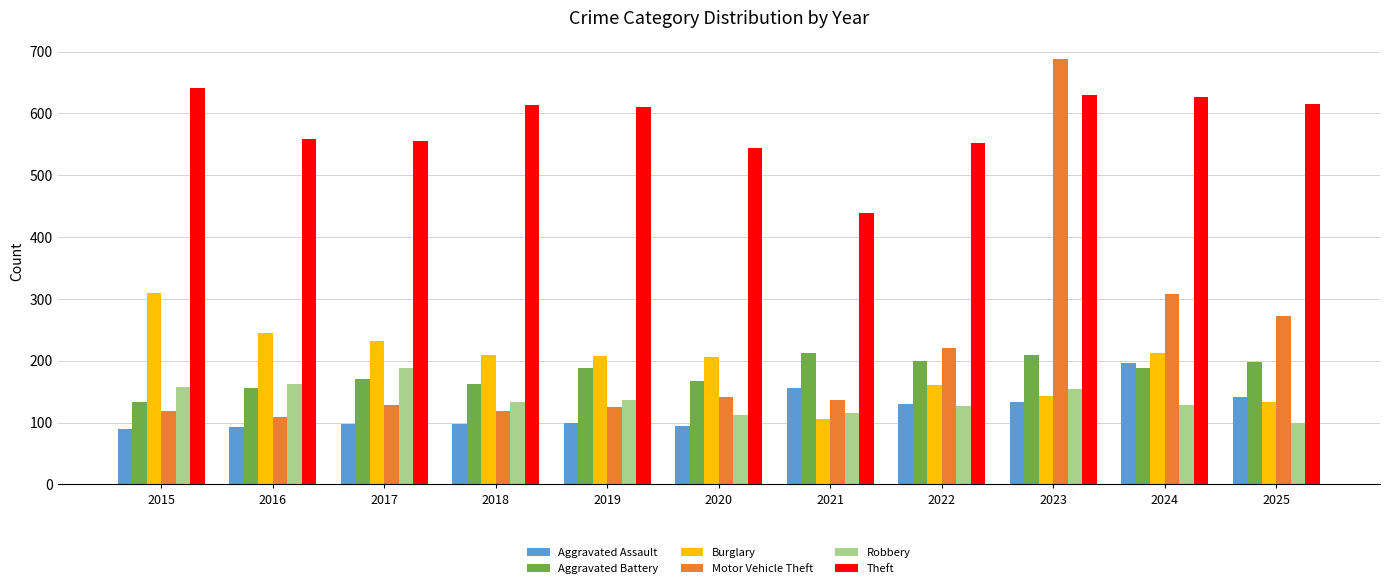

True or false: Theft has a value of 613 at 2018.

True